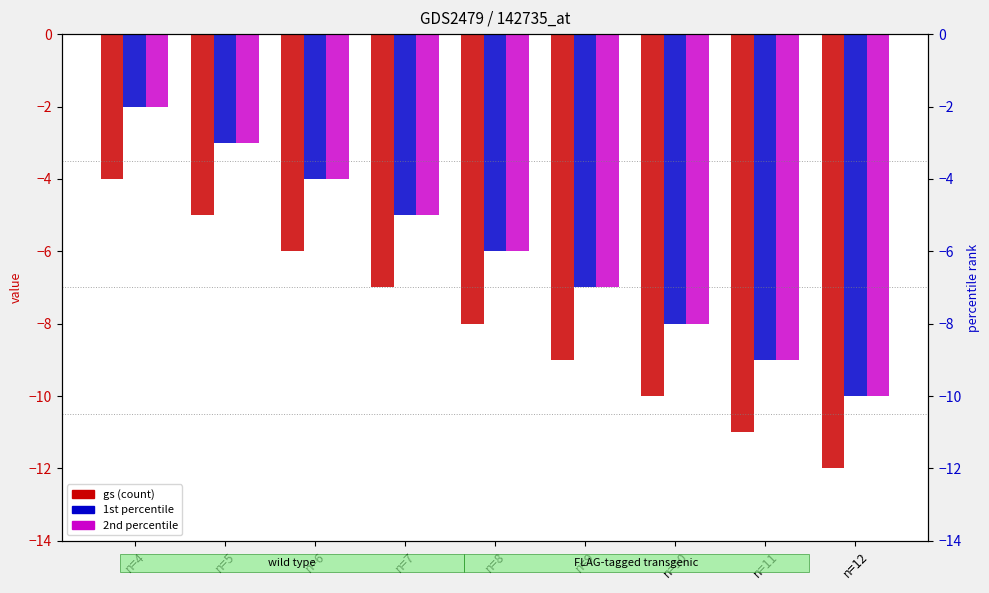

At which label is gs closest to -8?

n=8